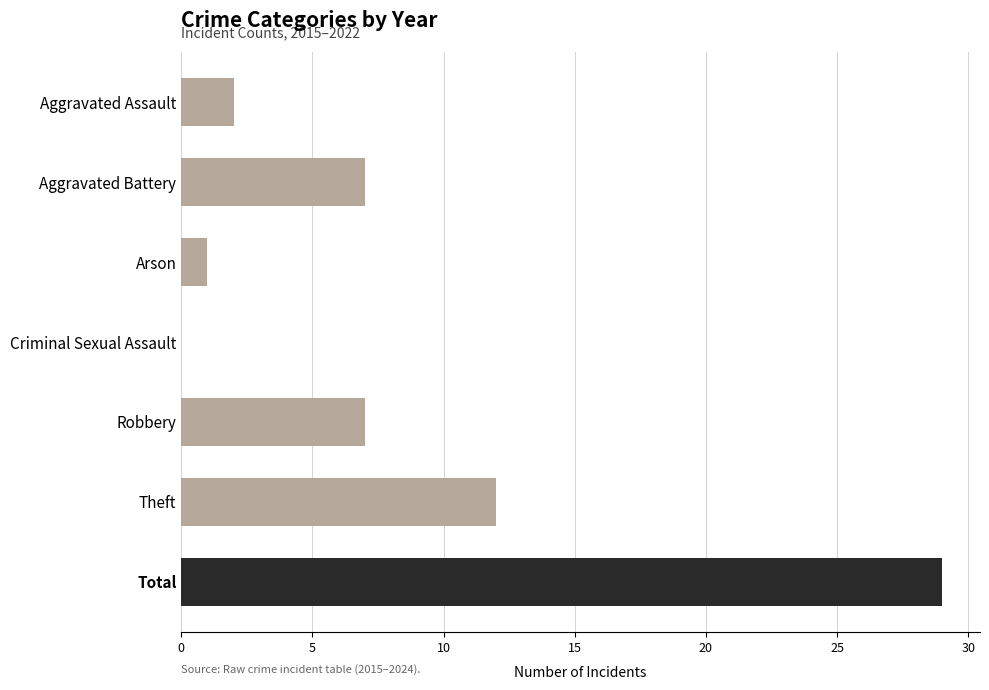

What is the change in value from Theft to Total?

+17